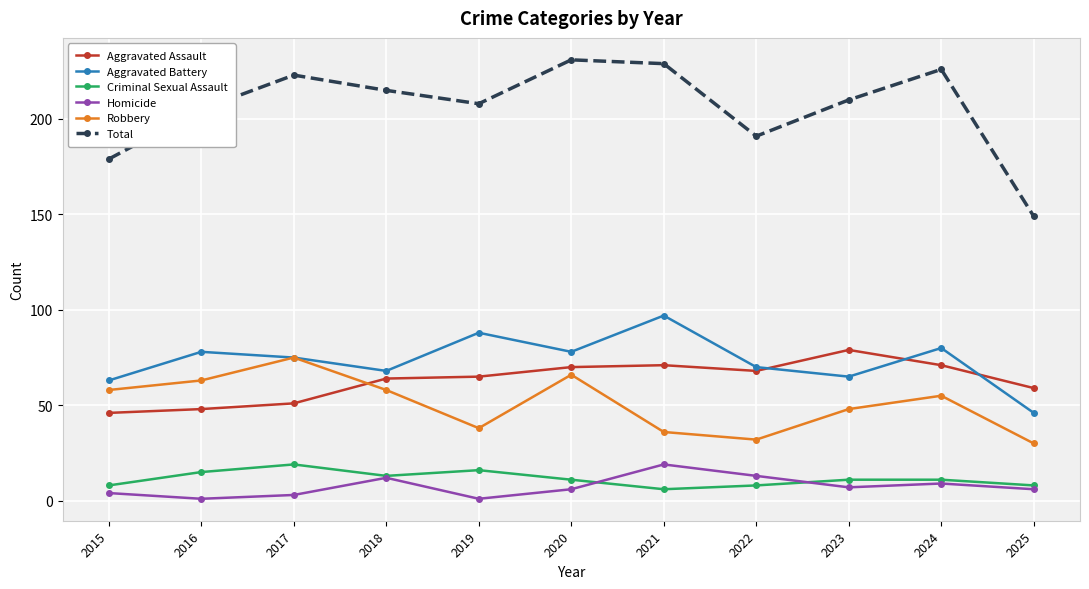

True or false: Aggravated Battery has a value of 80 at 2024.

True